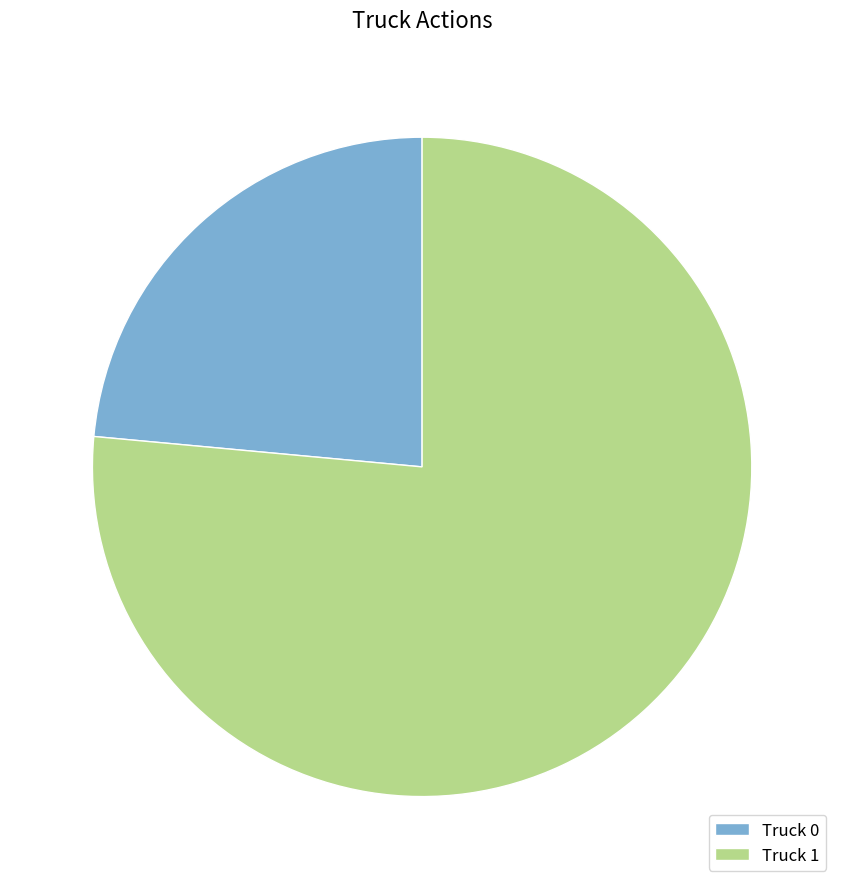

What is the ratio of the value at Truck 0 to the value at Truck 1?

0.3